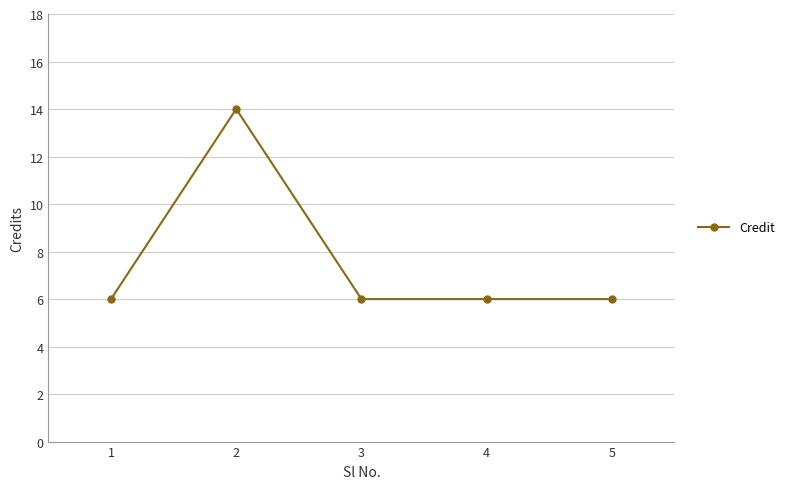

How many distinct data groups are displayed?

1